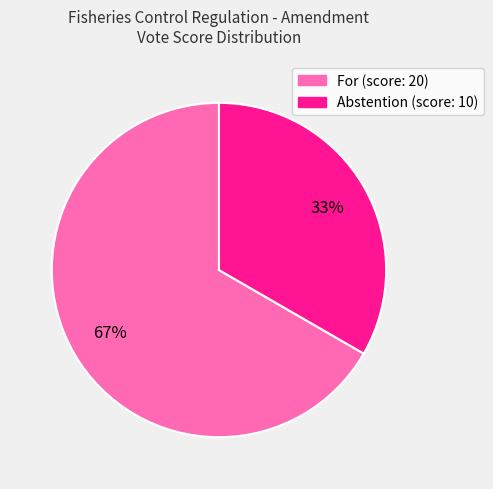

To the nearest percent, what portion does For (score: 20) represent?

67%